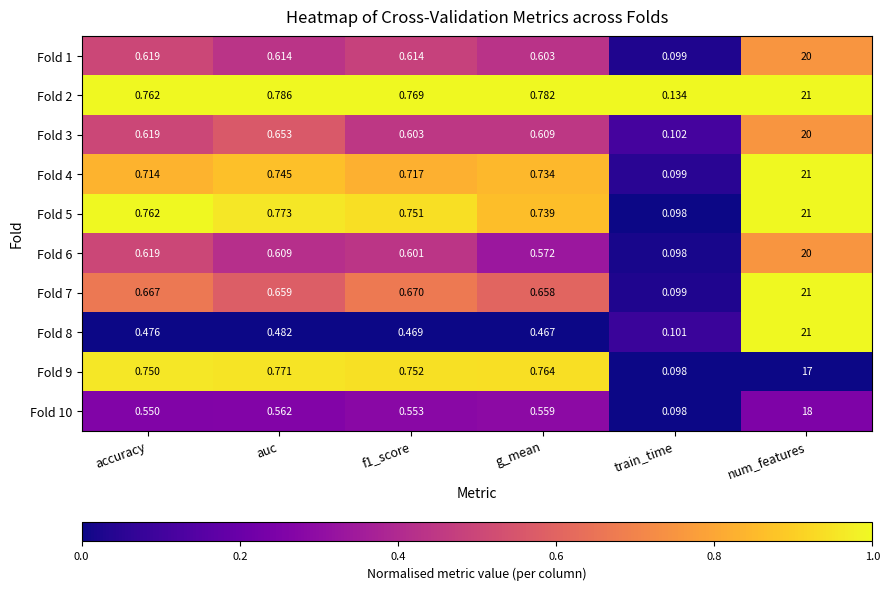

At which category is the sum across all series the highest?

num_features